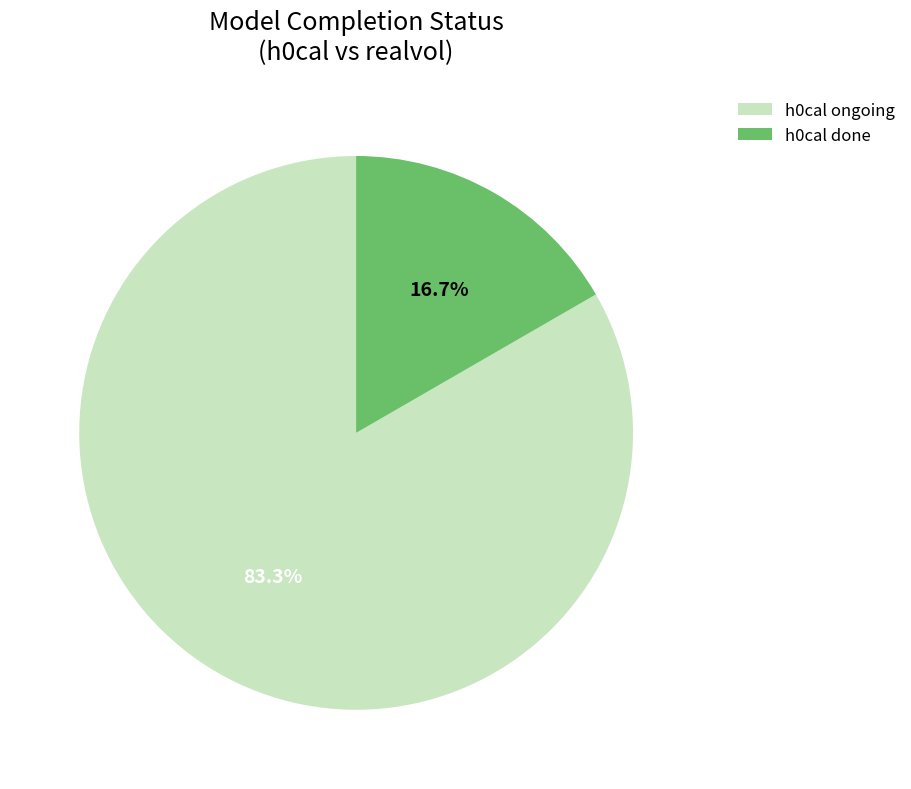

Is the sum of h0cal ongoing and h0cal done greater than half?

Yes